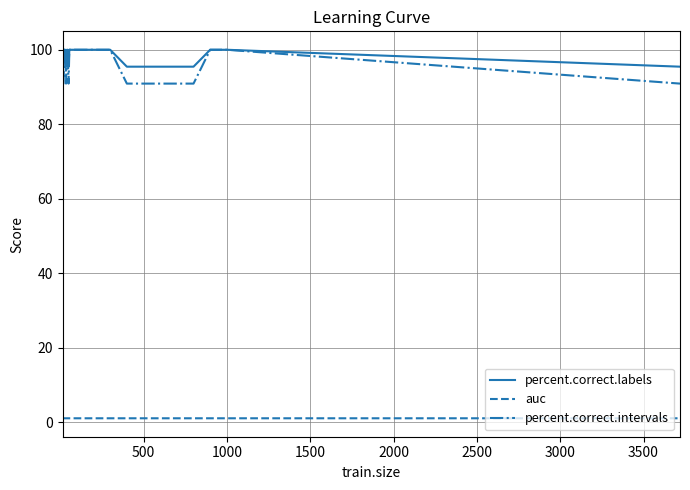

Which series has the largest range (max minus min)?

percent.correct.intervals